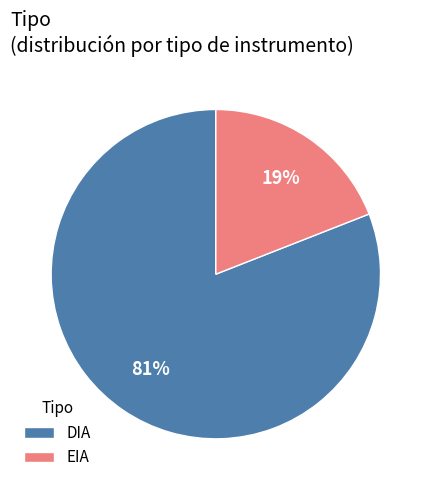

Which category accounts for the majority?

DIA